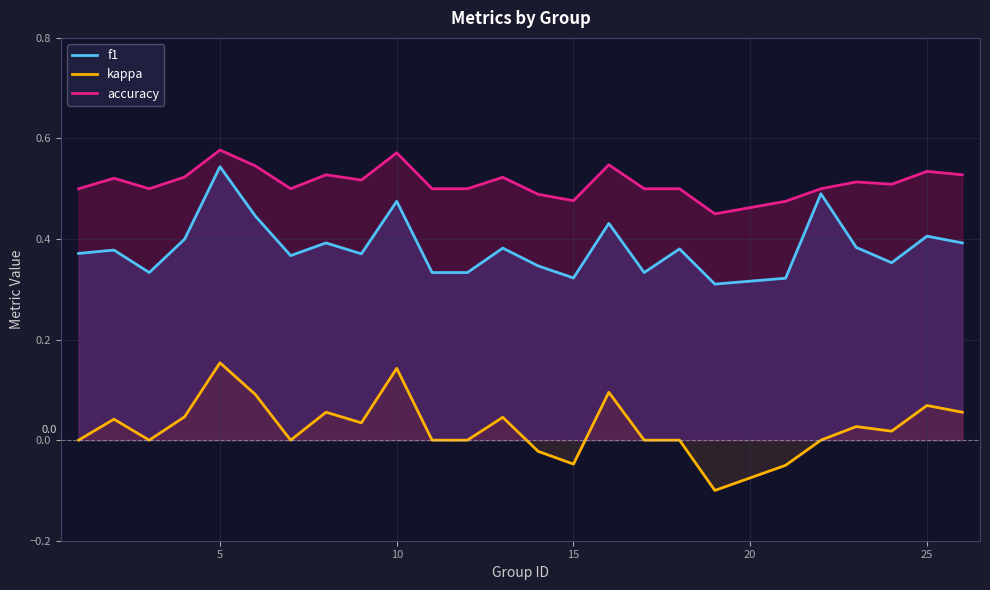

At which category is the sum across all series the highest?

5